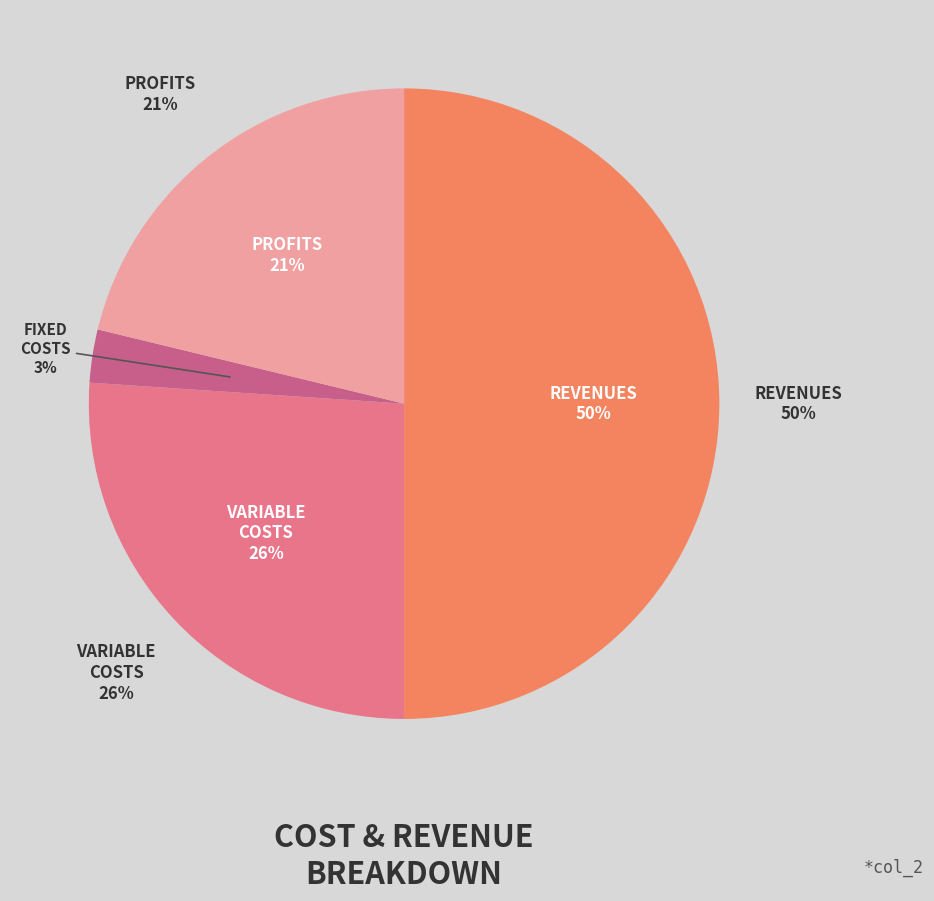

To the nearest percent, what is the combined percentage of Total Capital Costs and Total Profits?

21%